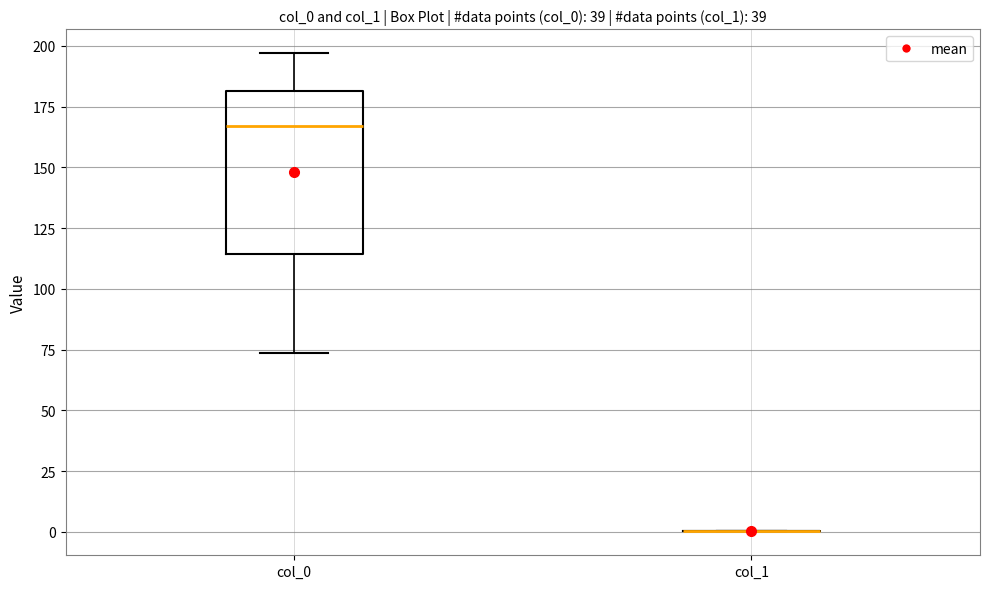

Reading left to right, transcribe this box plot: for each box, give where its median line is, the range the box spans, and where its two whiskers end, as read against the y-axis. The values are not printed on the chart, so give them approximately, as read against the axis.

col_0: median 165, box 115 to 180, whiskers 75 to 195
col_1: box collapsed to a line at 0, whiskers 0 to 0